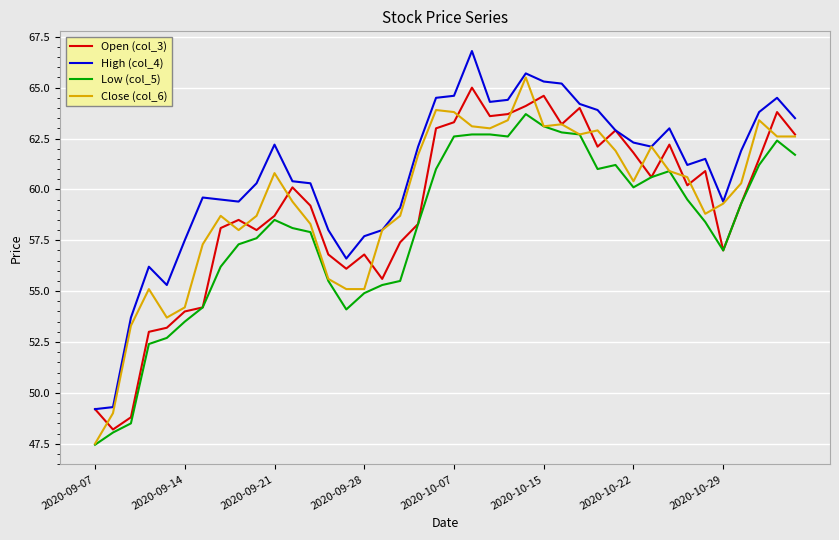

What is the minimum value shown in the chart?

47.5